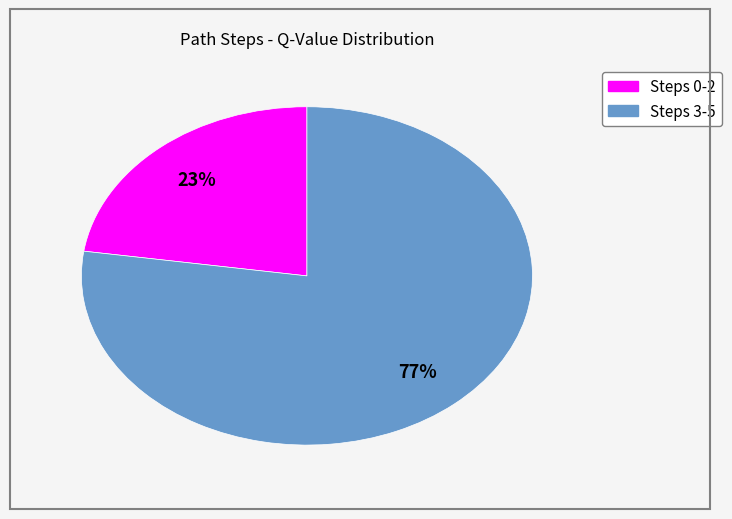

Does any single category account for the majority?

Yes